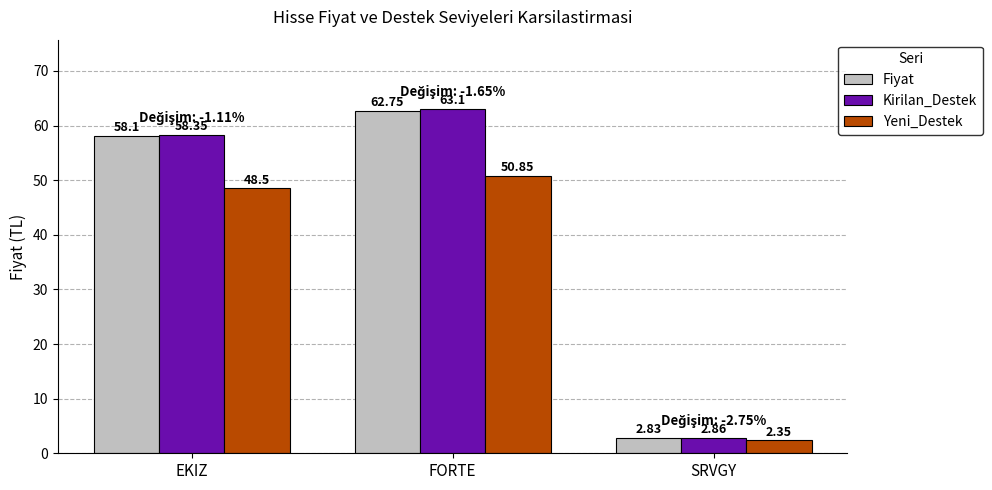

Which label corresponds to the smallest value in the chart?

SRVGY